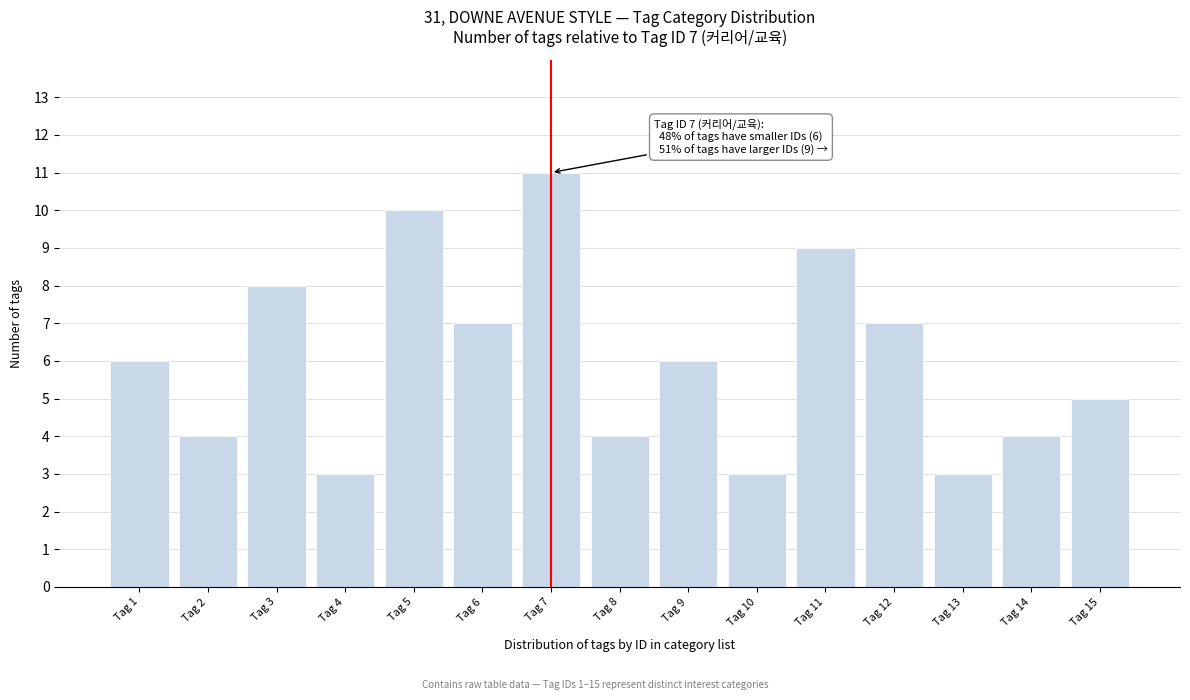

Reading left to right, extract all data points from this chart.

Tag 1=6	Tag 2=4	Tag 3=8	Tag 4=3	Tag 5=10	Tag 6=7	Tag 7=11	Tag 8=4	Tag 9=6	Tag 10=3	Tag 11=9	Tag 12=7	Tag 13=3	Tag 14=4	Tag 15=5